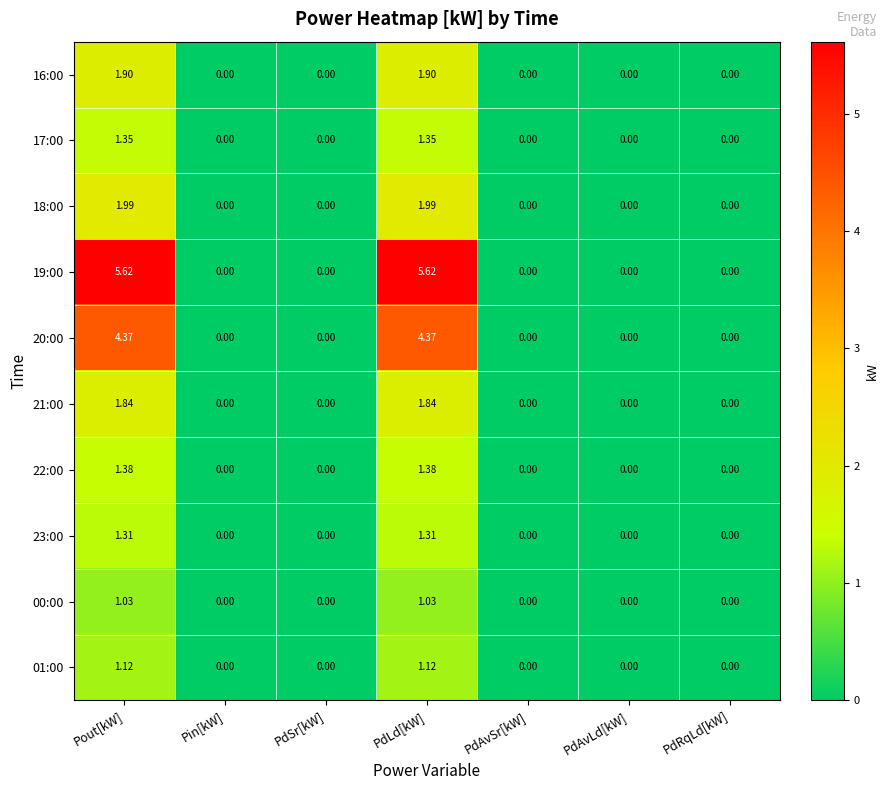

Which series changed the most between PdAvSr[kW] and PdRqLd[kW]?

16:00